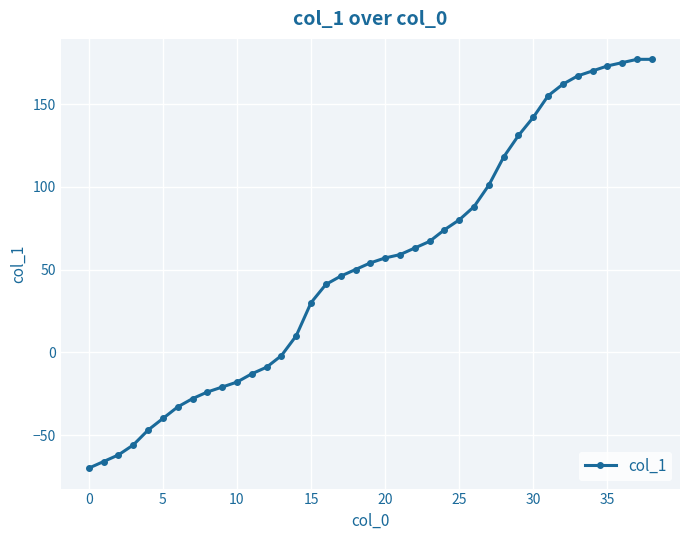

What is the average value?

53